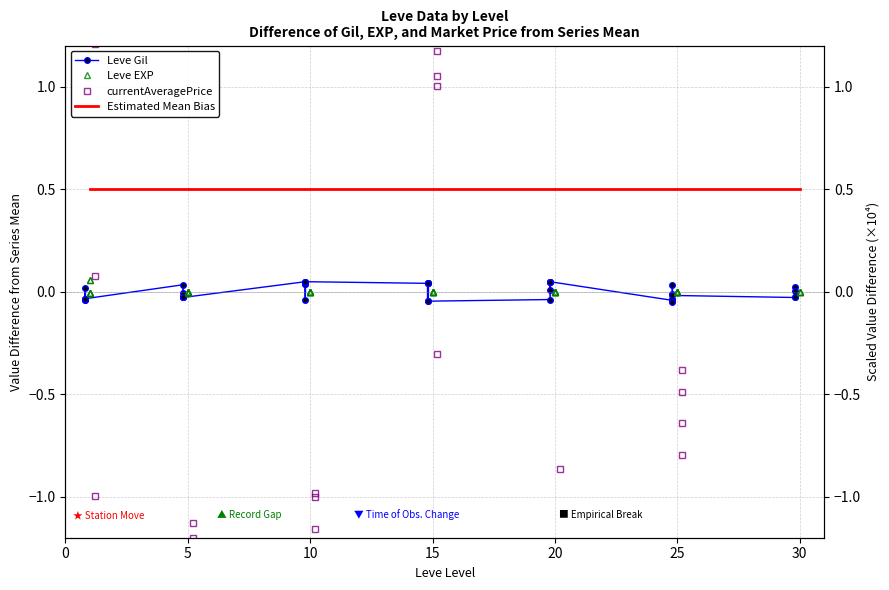

Where do Leve Gil and currentAveragePrice first cross each other?

1 and 1